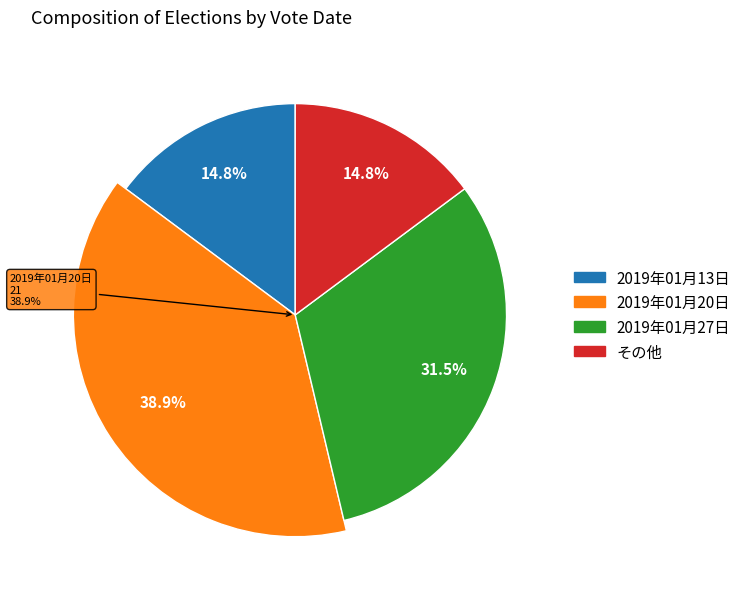

Which slice is the smallest?

2019年01月13日